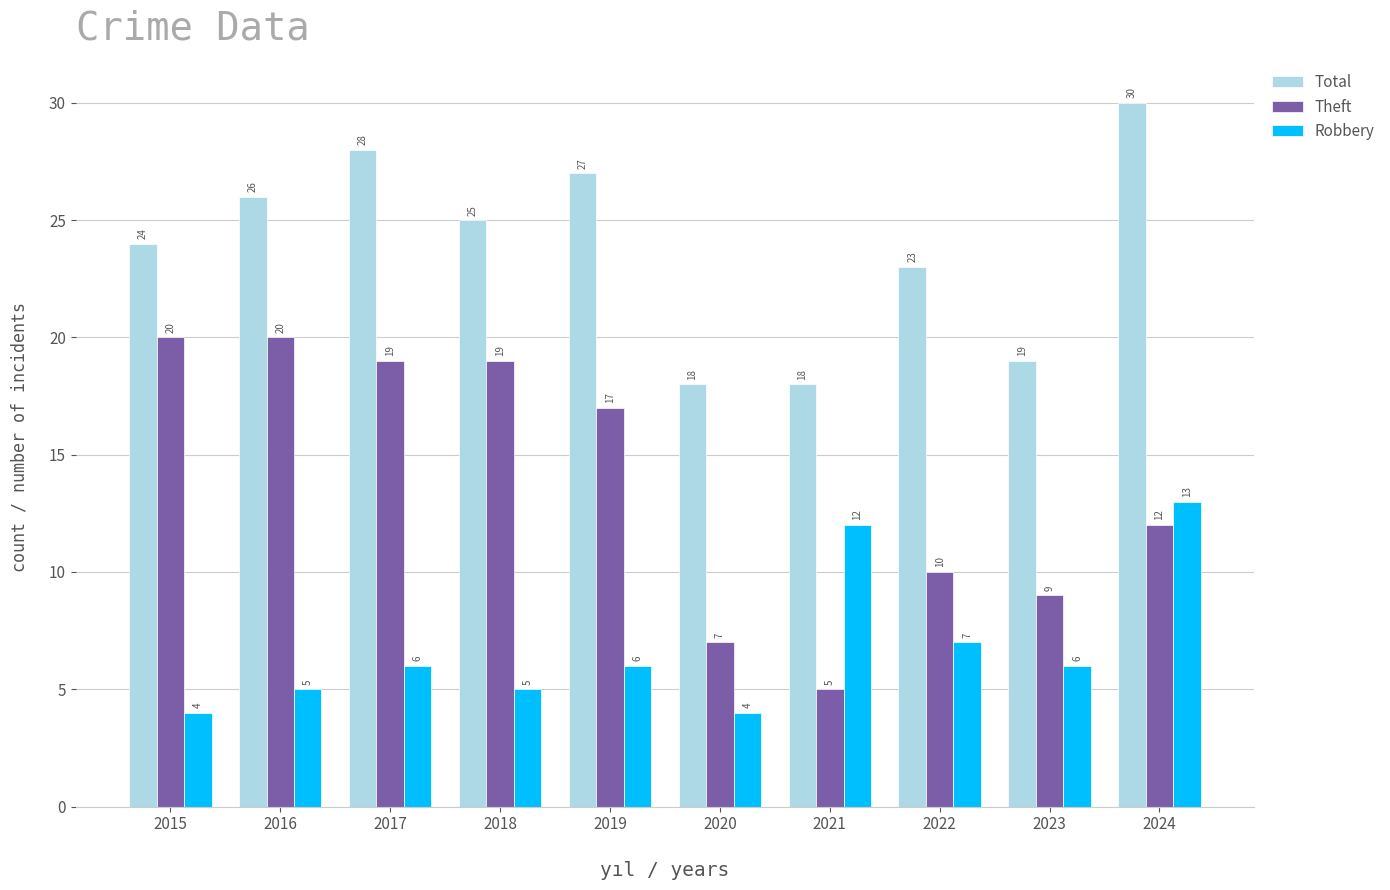

True or false: Theft has a value of 20 at 2016.

True